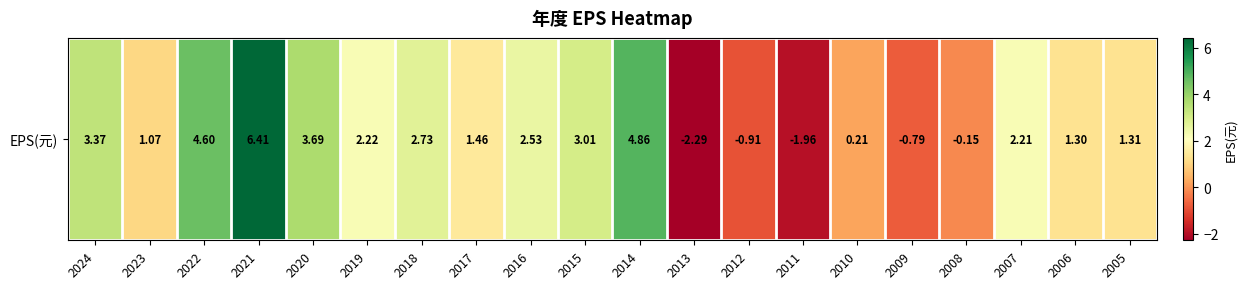

Which category has the lowest value across all series?

2013